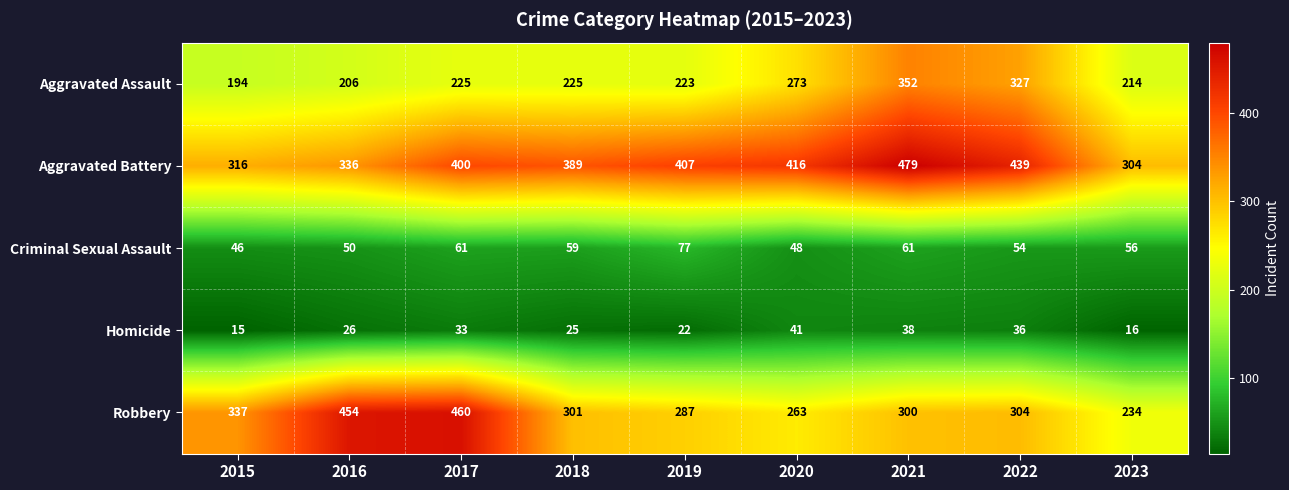

What is the total value across all series at 2023?

824